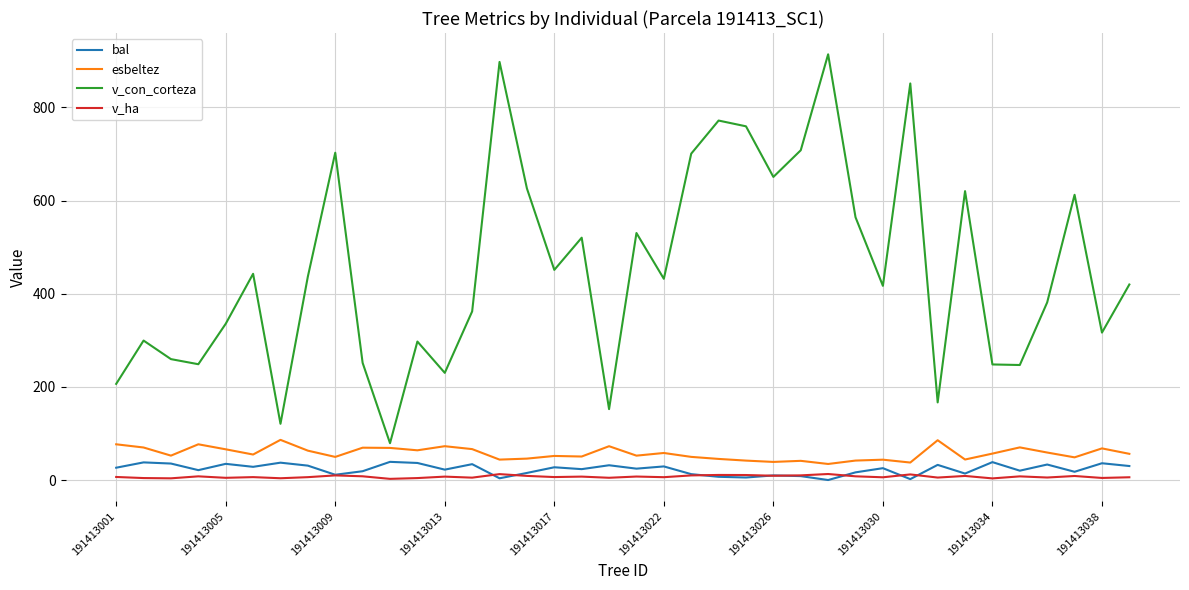

True or false: esbeltez and bal intersect in this chart.

False